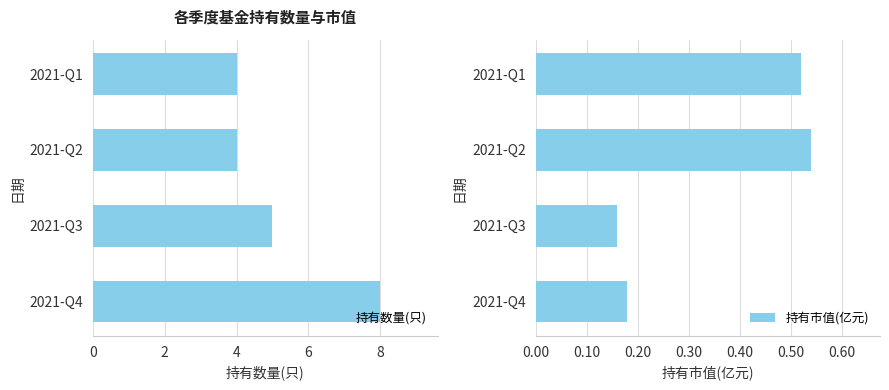

The value of 持有数量(只) at 2021-Q4 is 8. True or false?

True